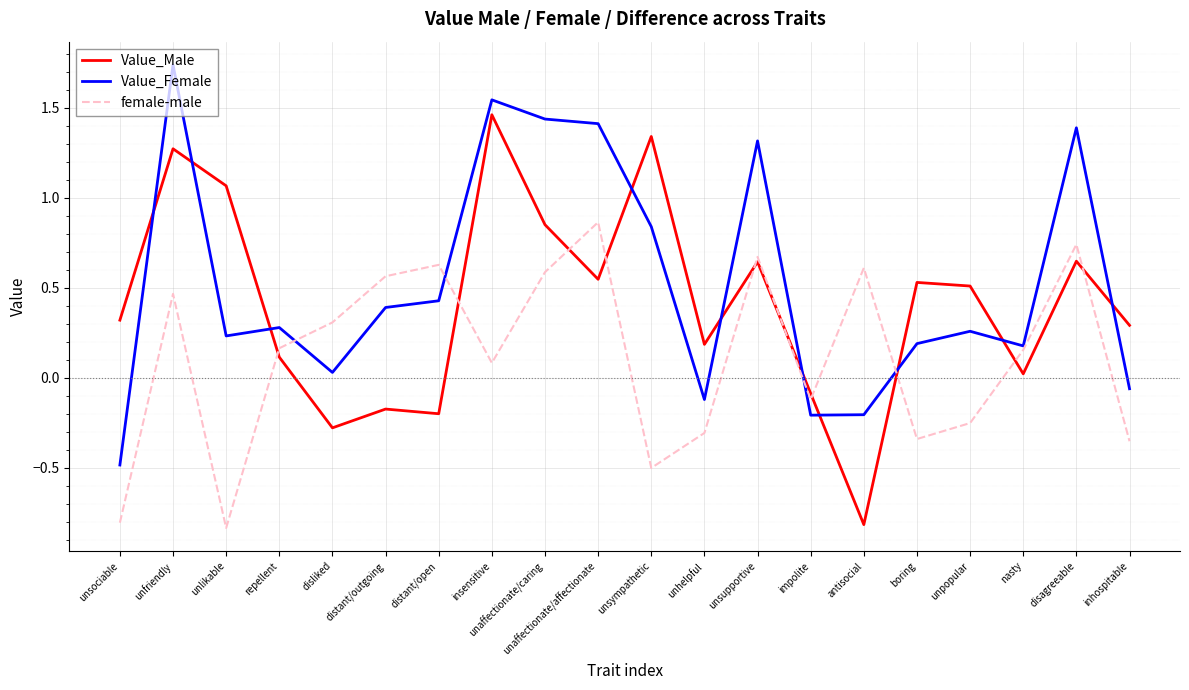

What is the sum of all female-male values?

2.3